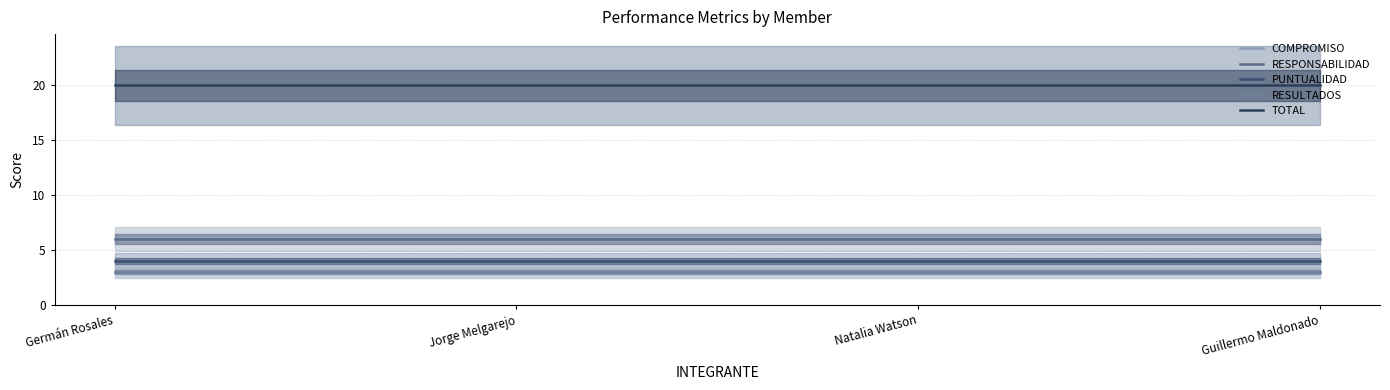

True or false: RESPONSABILIDAD and COMPROMISO intersect in this chart.

False